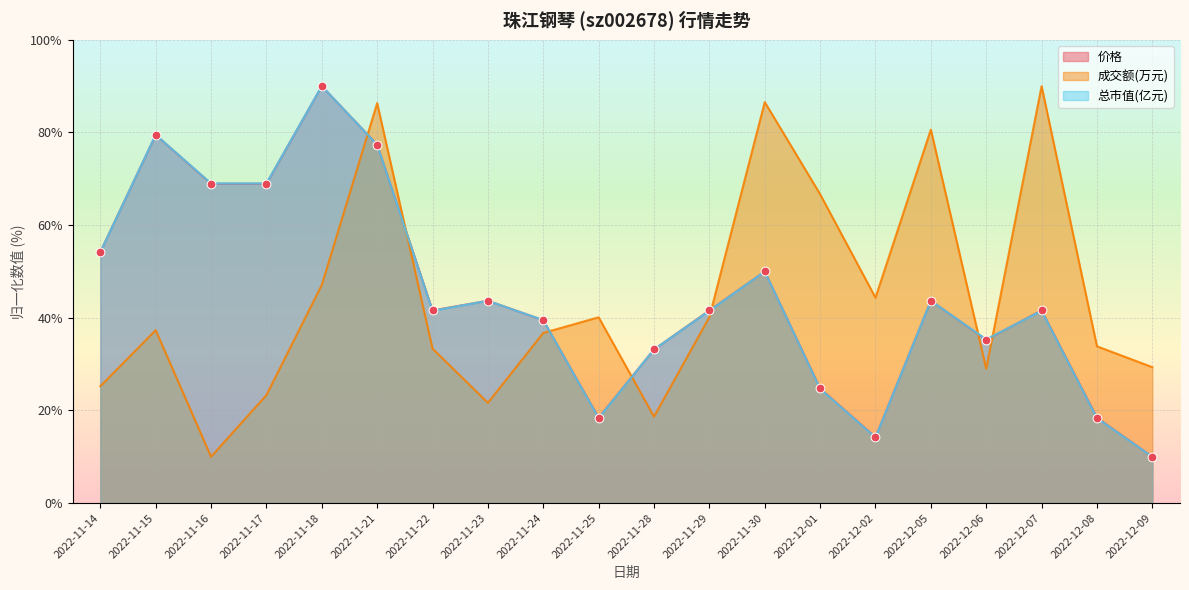

At how many categories does at least one series exceed 23?

20